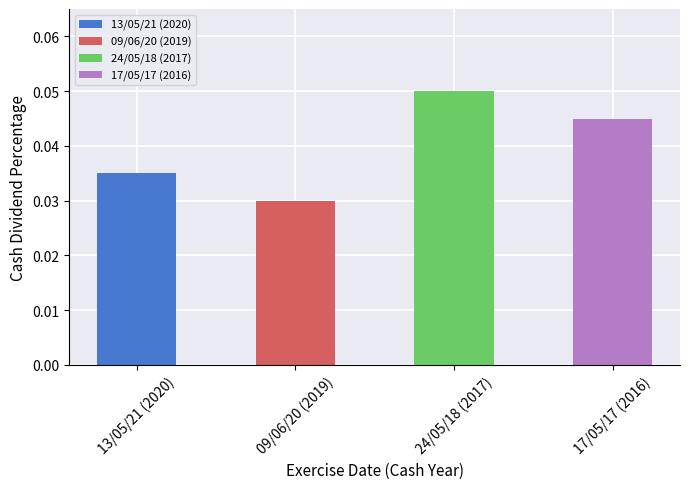

Count the values in the range 0 to 1.

4